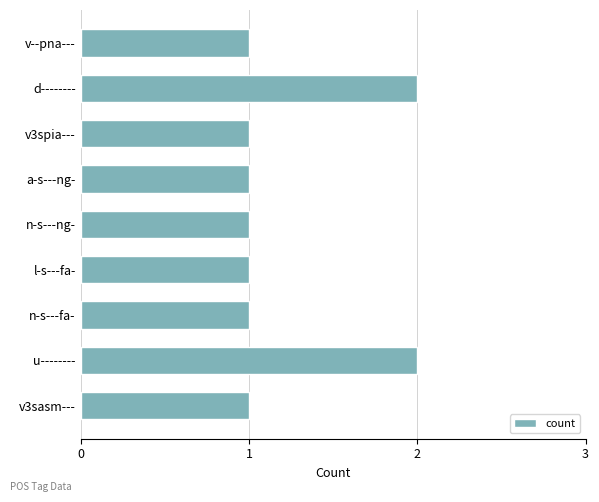

What is the sum of the values at d-------- and u--------?

4